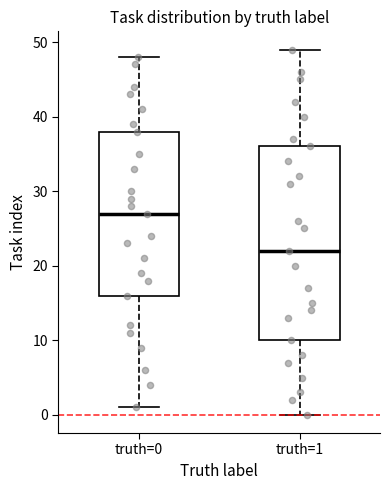

Where is the lower edge of the box for truth=1 on the y-axis? The values are not printed on the chart, so give them approximately, as read against the axis.

10